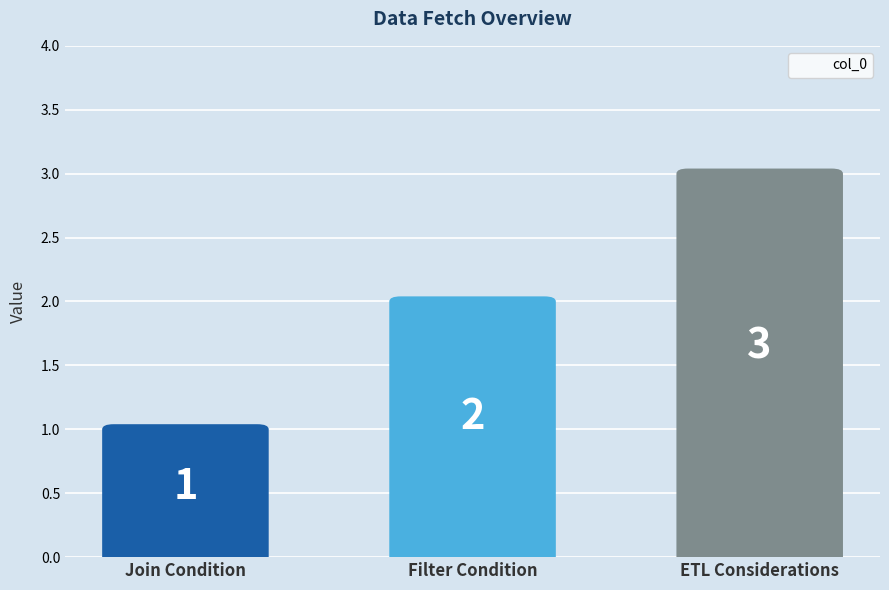

What is the change in value from Join Condition to ETL Considerations?

+2